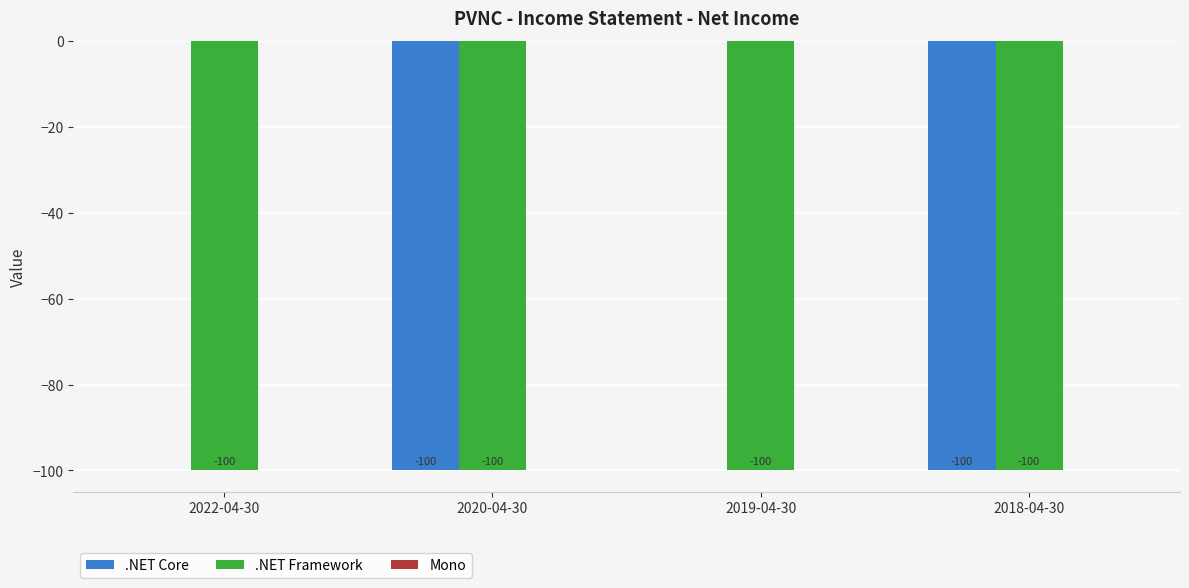

Is it true that .NET Framework equals -47 at 2020-04-30?

False